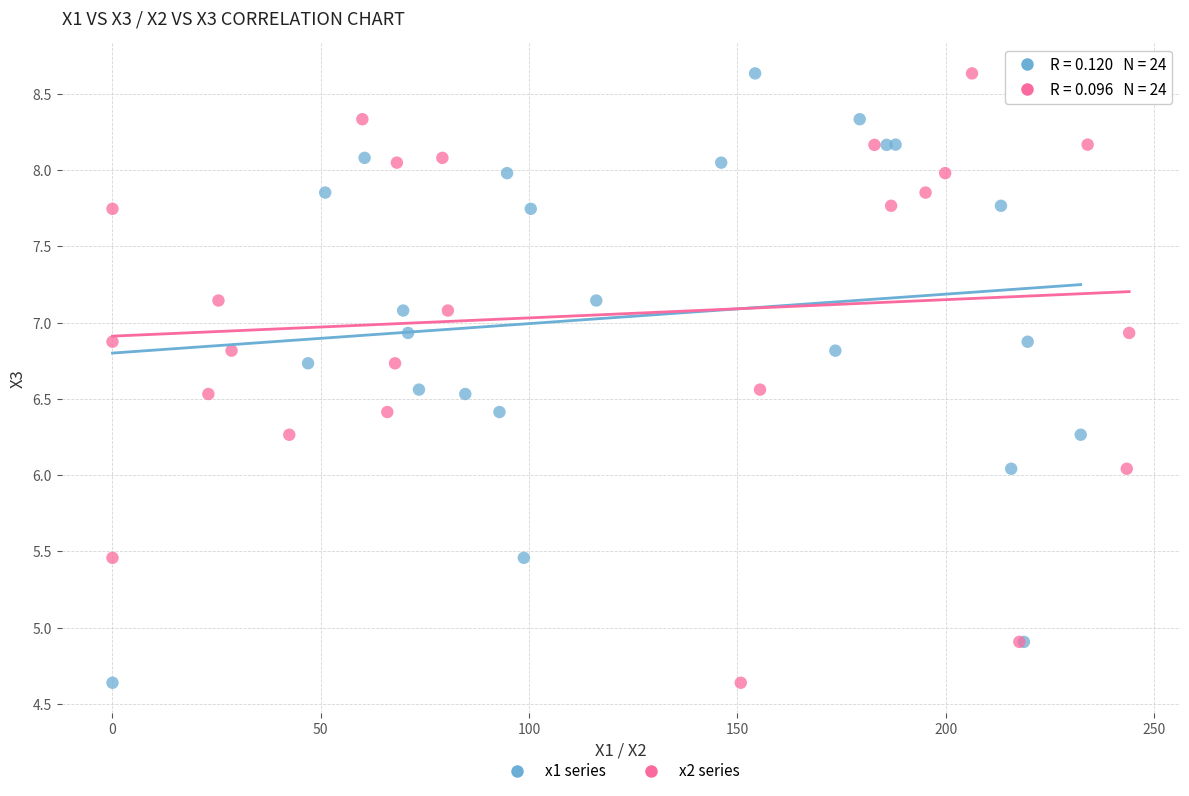

What are all the series names shown in the legend?

x1 series, x2 series